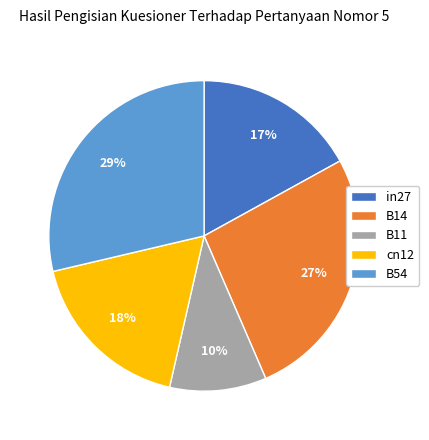

To the nearest percent, what percentage of the pie is in27?

17%